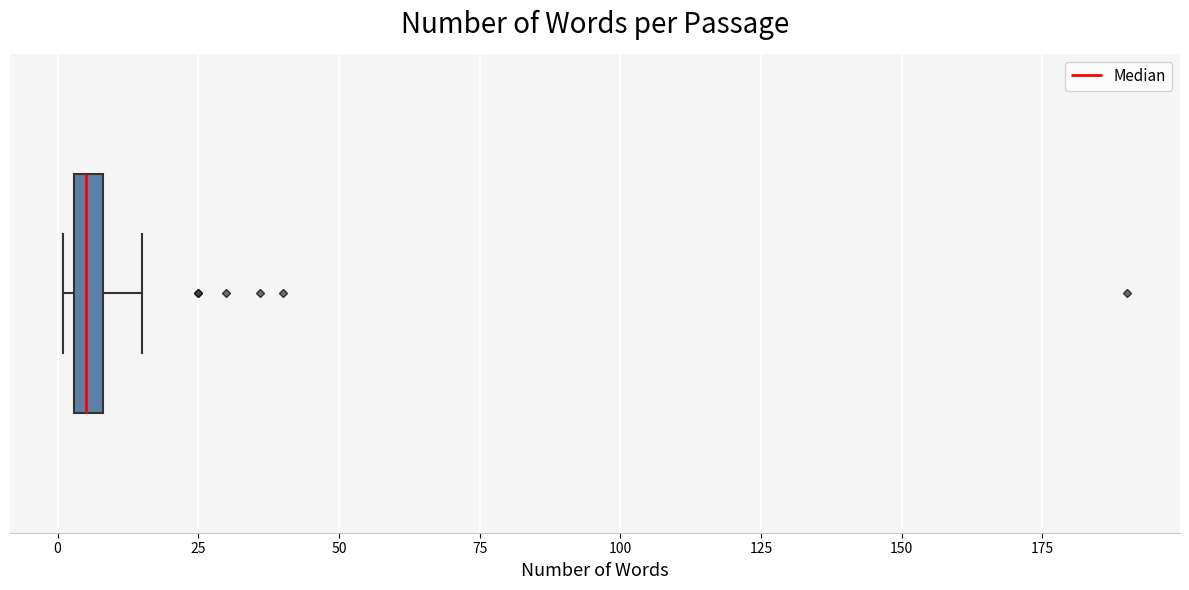

Where does the right whisker of the box end on the x-axis? The values are not printed on the chart, so give them approximately, as read against the axis.

15